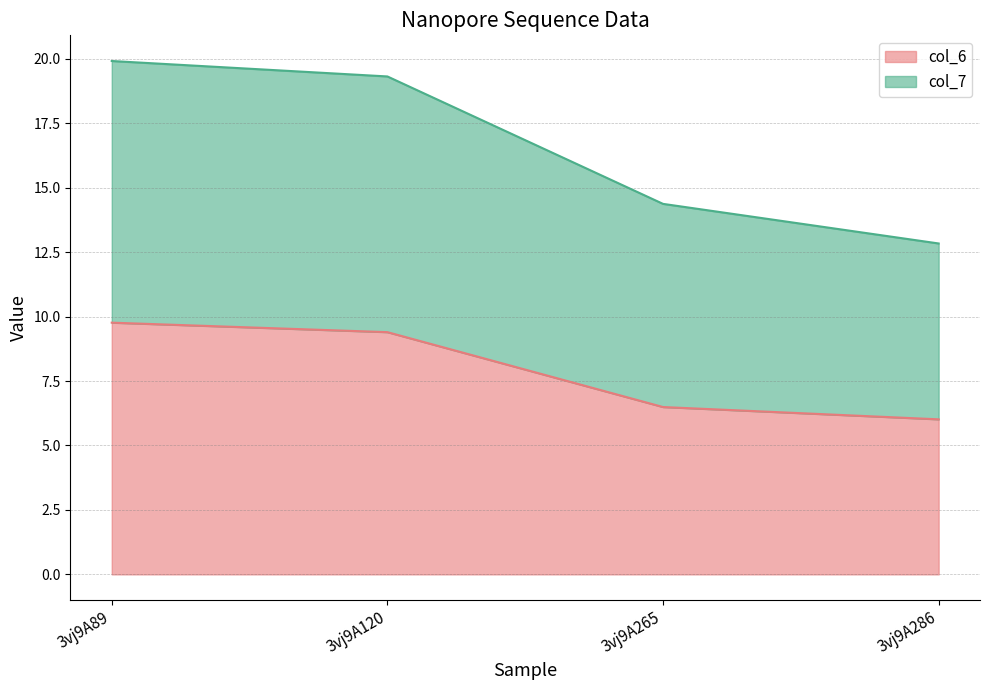

Rank the series by their average value, from lowest to highest.

col_6, col_7